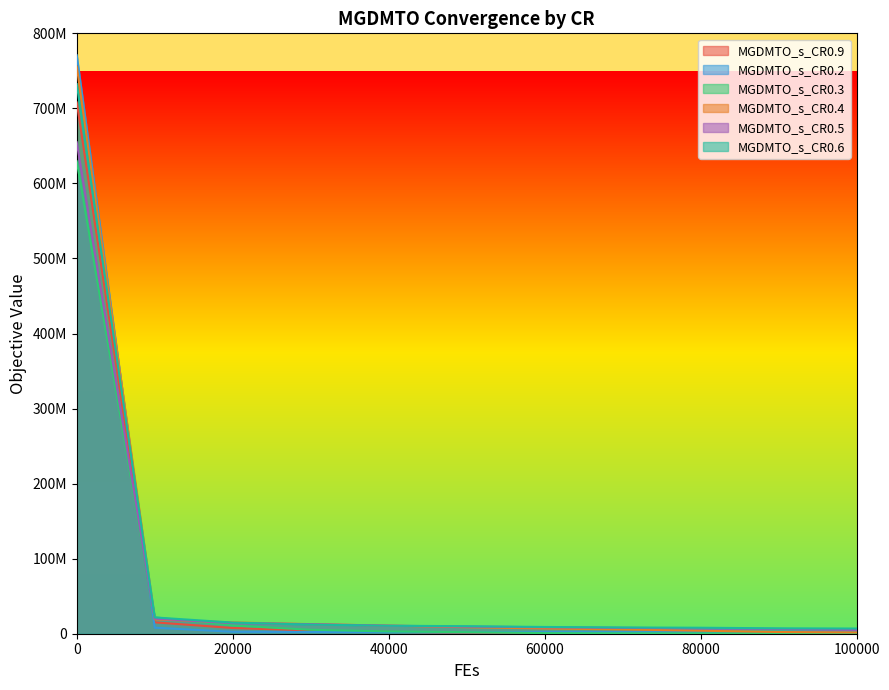

The MGDMTO_s_CR0.6 series shows 6900313.7 at 100000. True or false?

True